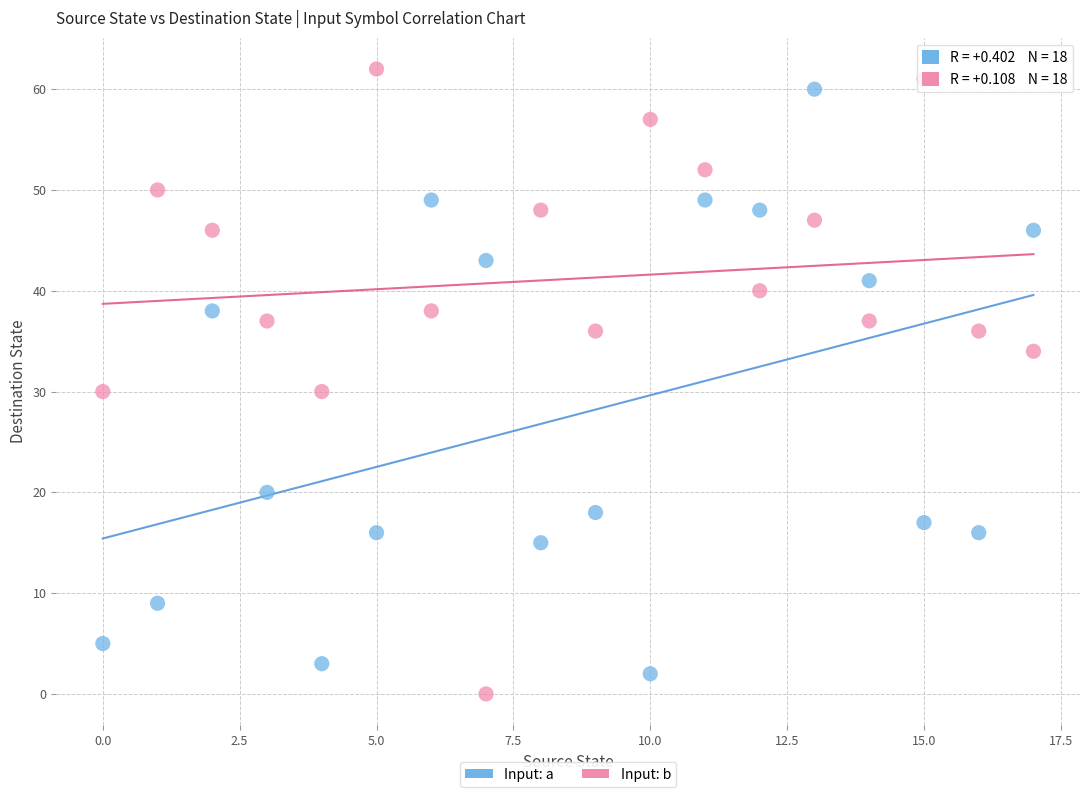

Across all data points, what is the range of Y values (max minus min)?

62